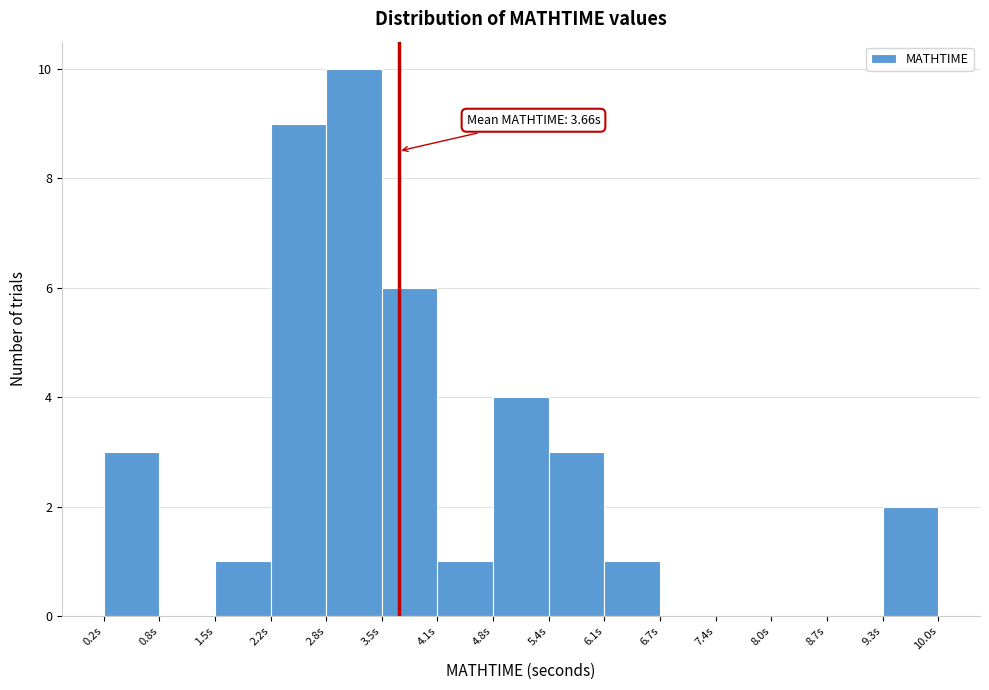

Which range on the x-axis has the tallest bar?

2.8 to 3.5